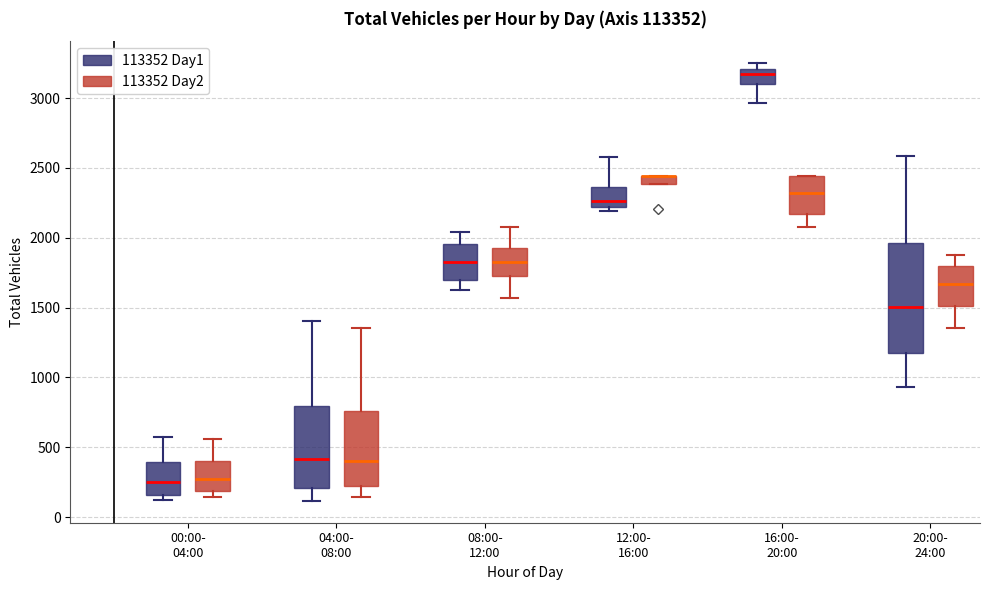

Where is the upper edge of the box for 08:00- 12:00 (113352 Day2) on the y-axis? The values are not printed on the chart, so give them approximately, as read against the axis.

1950